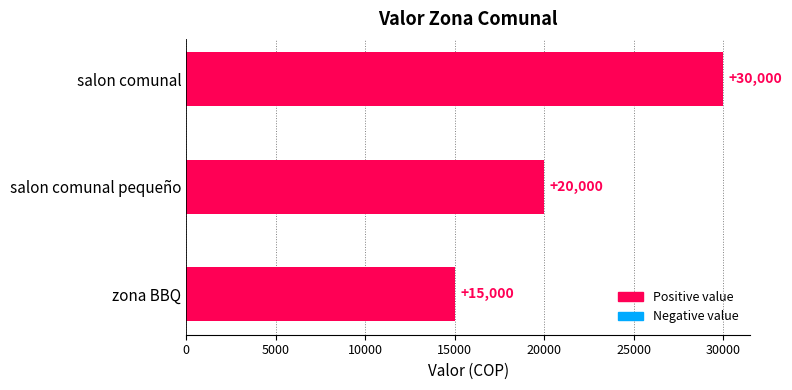

Rank the categories by value from lowest to highest.

zona BBQ, salon comunal pequeño, salon comunal